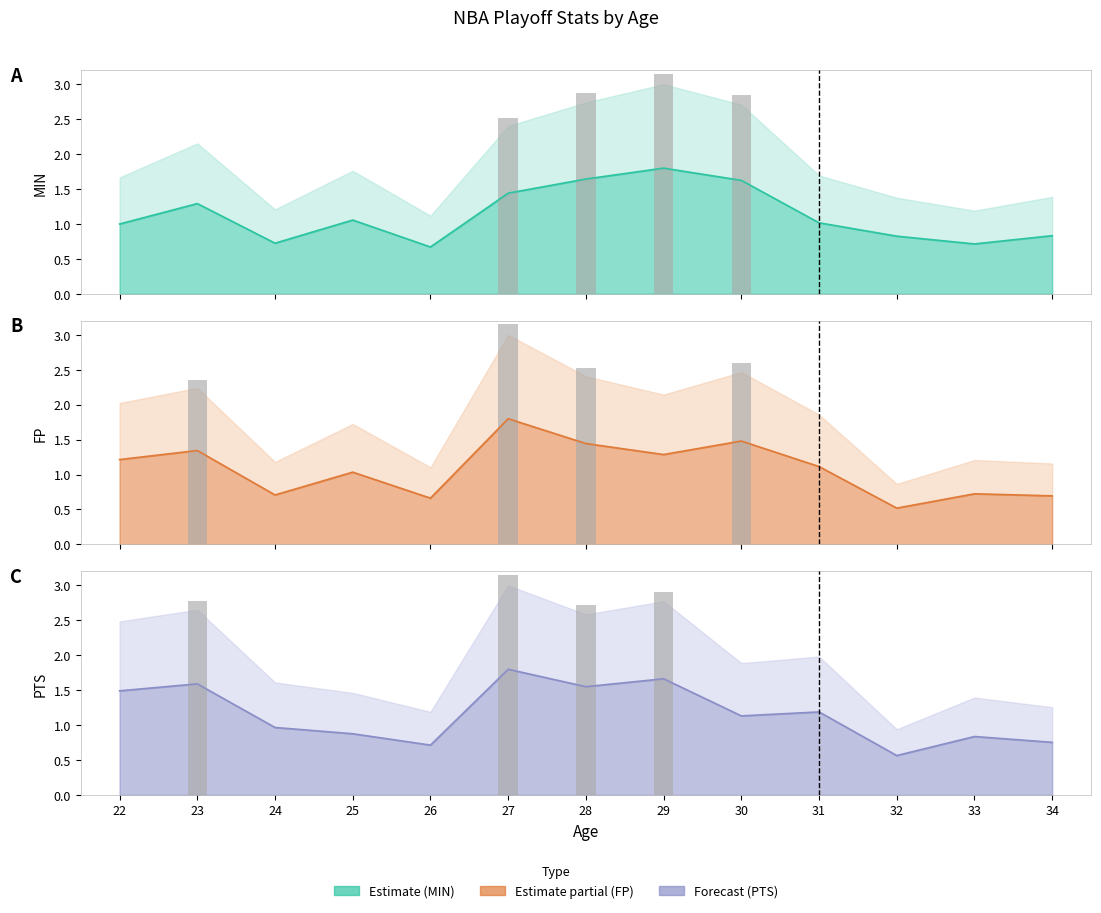

Reading left to right, transcribe all the data shown in this chart.

MIN: 22=1.0	23=1.3	24=0.7	25=1.1	26=0.7	27=1.4	28=1.6	29=1.8	30=1.6	31=1.0	32=0.8	33=0.7	34=0.8
FP: 22=1.2	23=1.3	24=0.7	25=1.0	26=0.7	27=1.8	28=1.4	29=1.3	30=1.5	31=1.1	32=0.5	33=0.7	34=0.7
PTS: 22=1.5	23=1.6	24=1.0	25=0.9	26=0.7	27=1.8	28=1.6	29=1.7	30=1.1	31=1.2	32=0.6	33=0.8	34=0.8